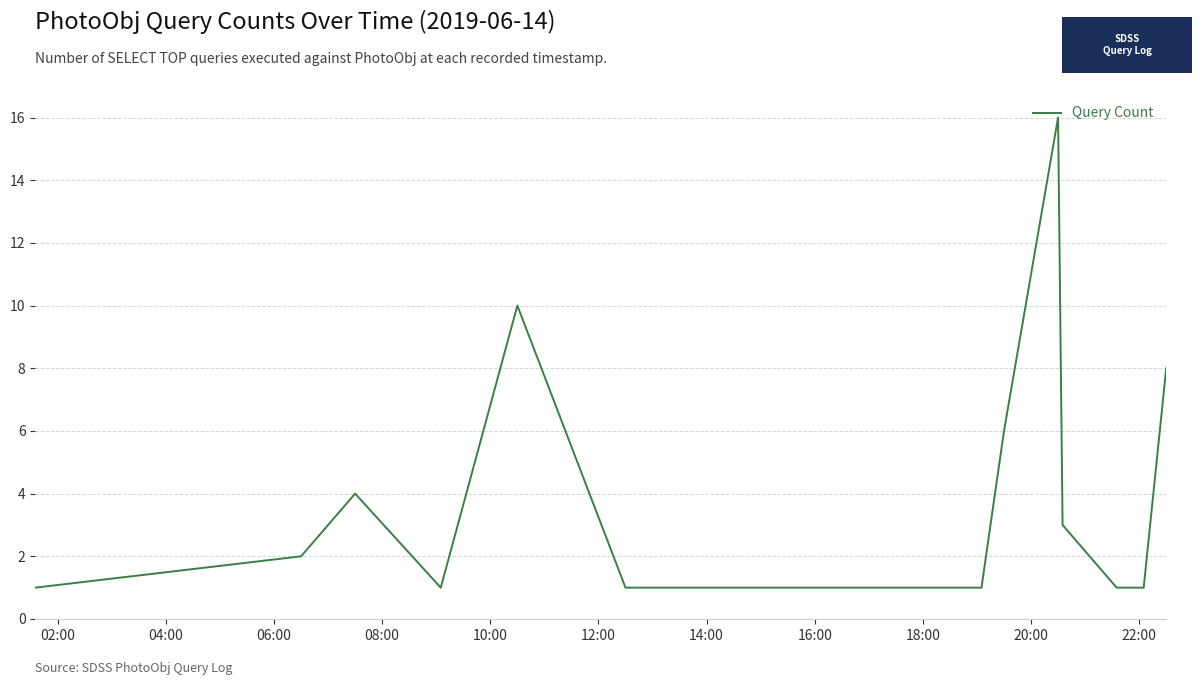

What is the greatest value displayed?

16